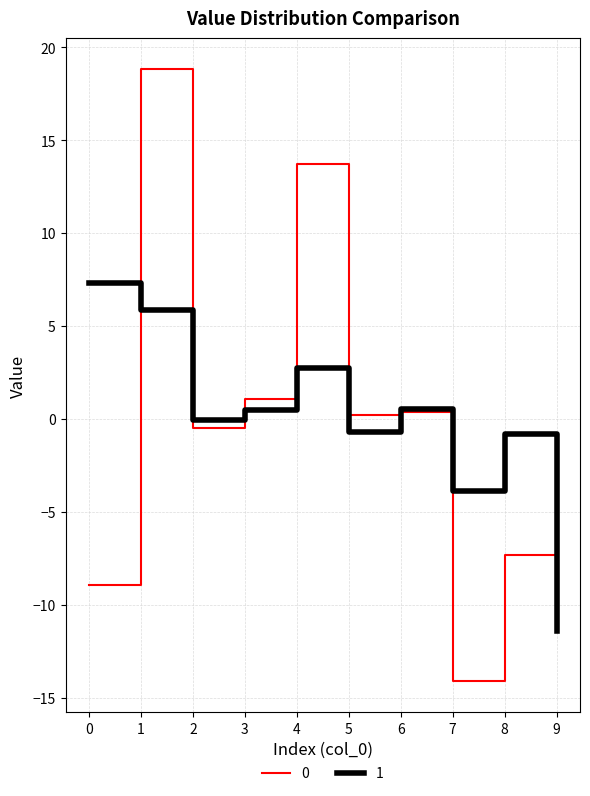

What value does the 0 series have at 3?

1.0